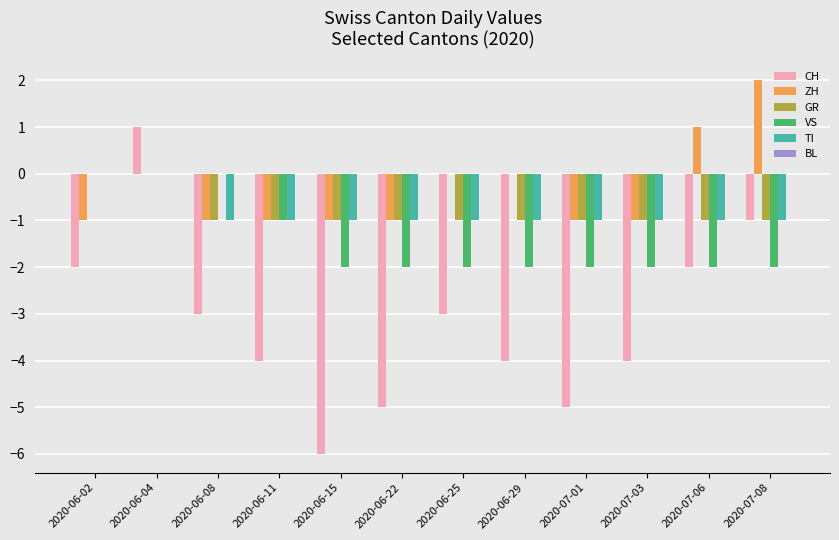

Which series has the largest total across all categories?

ZH